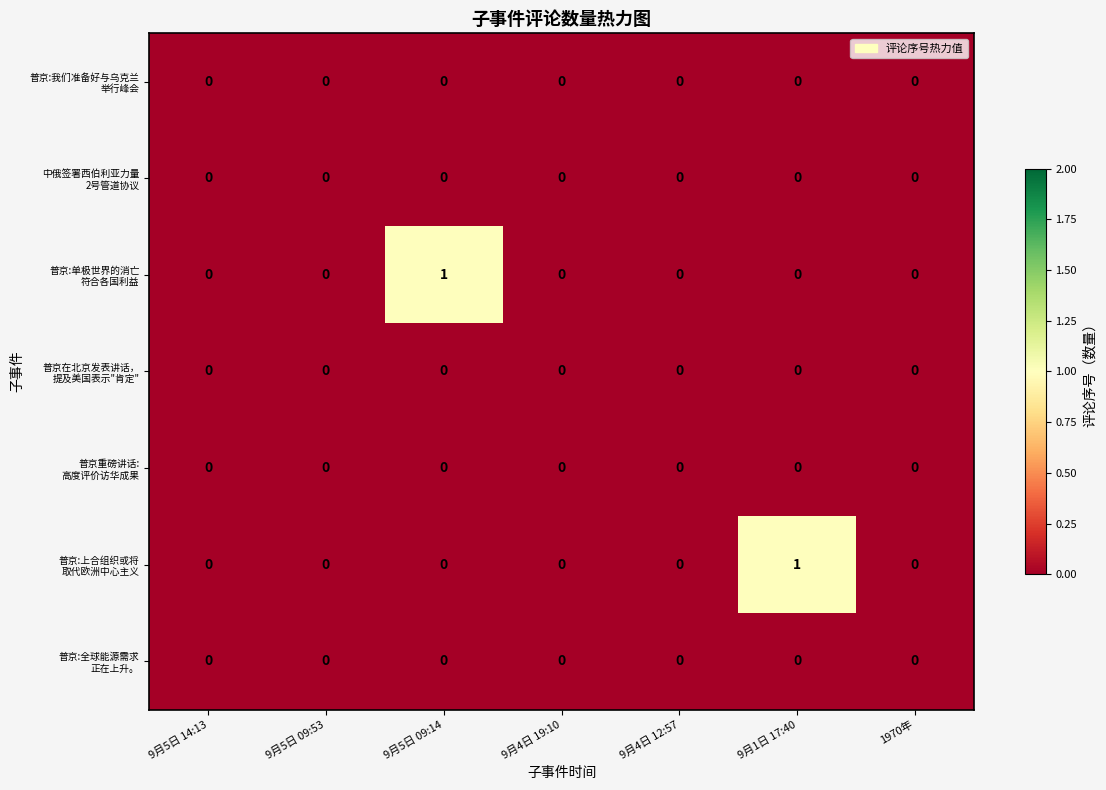

How many data points does each series have?

7